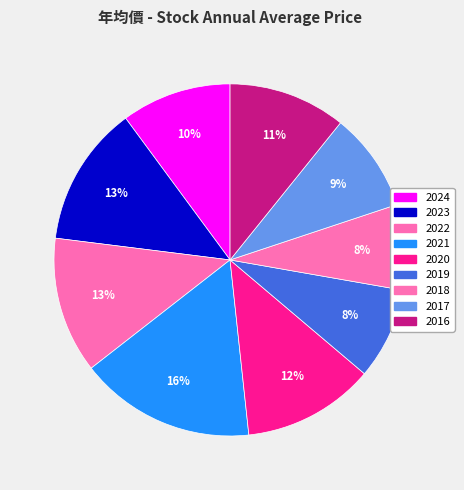

Rank the categories by value from lowest to highest.

2018, 2019, 2017, 2024, 2016, 2020, 2022, 2023, 2021